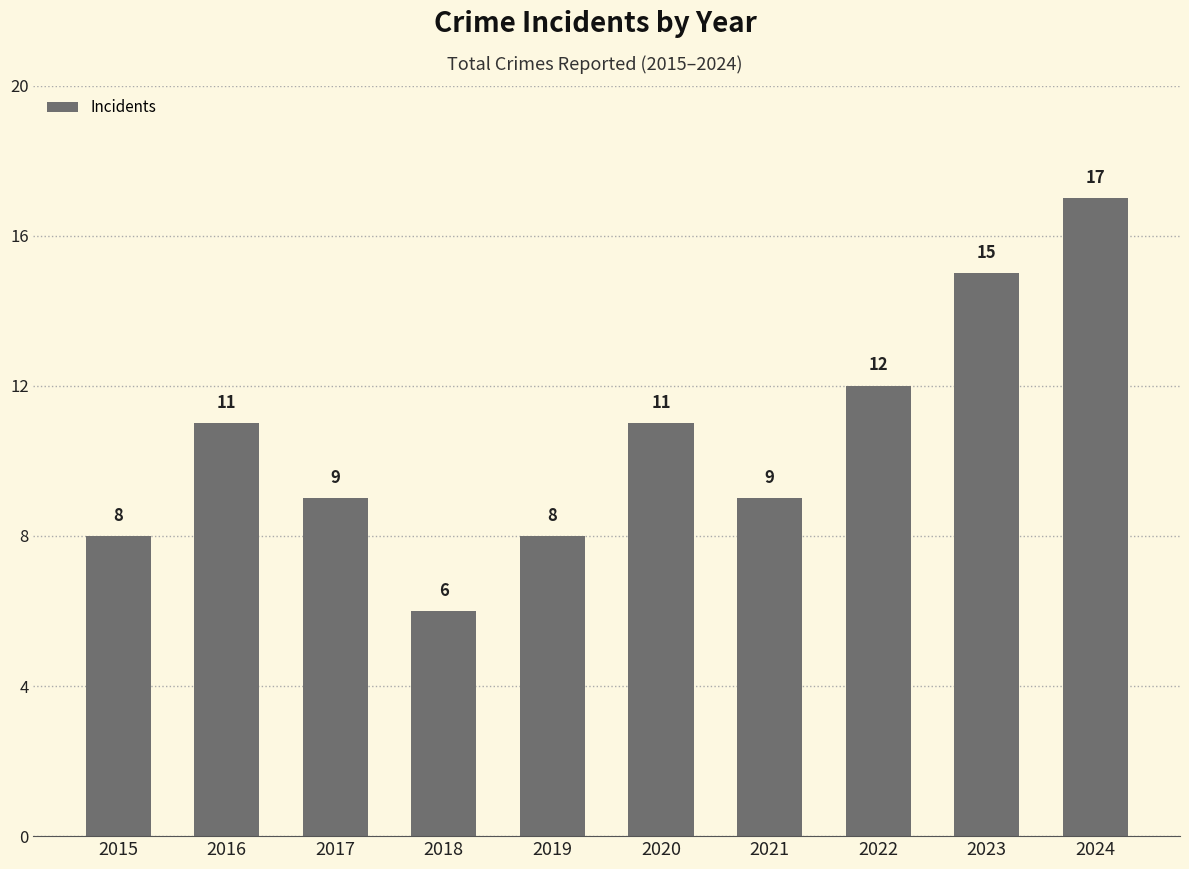

What is the average value?

11